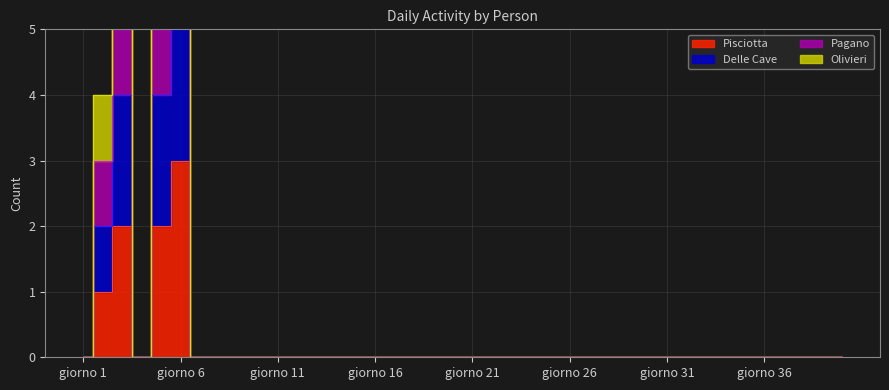

True or false: Delle Cave and Pisciotta intersect in this chart.

False